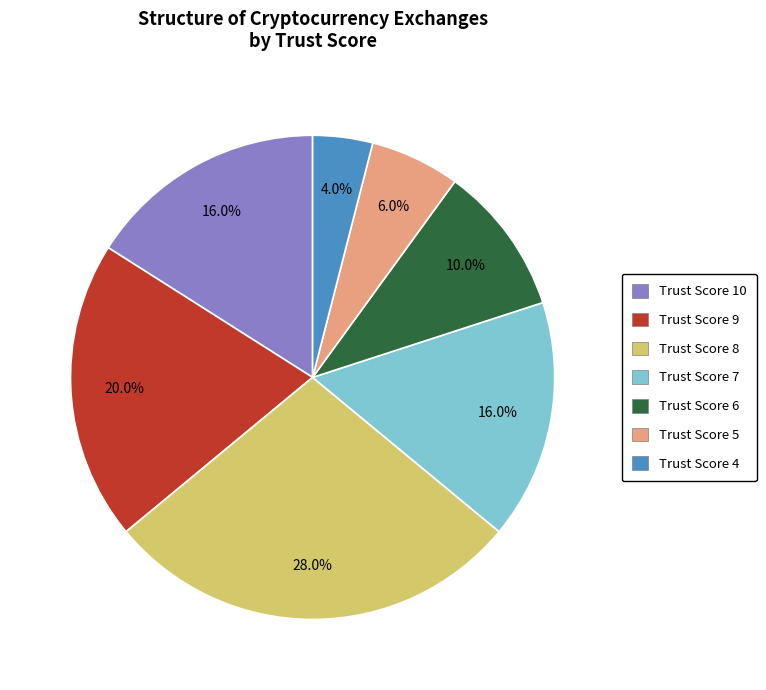

To the nearest percent, what is the average slice percentage?

14%